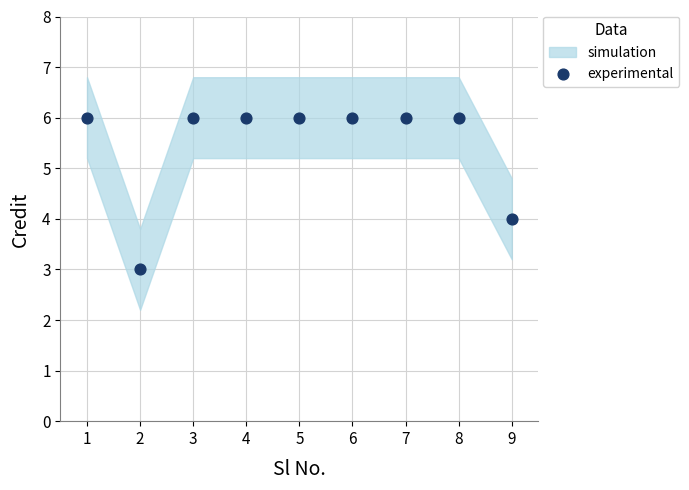

What is the average X value?

5